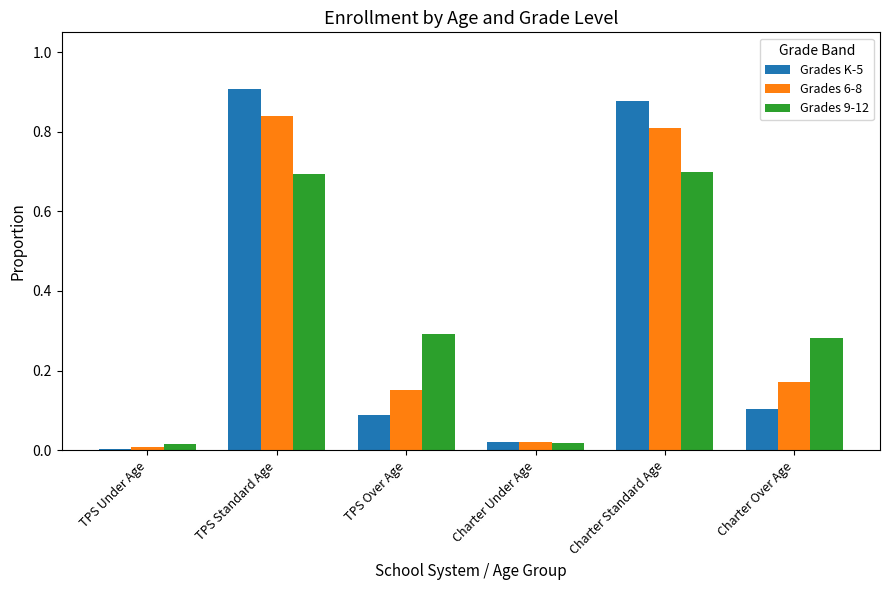

Are the bars grouped side by side (vs. stacked)?

Yes